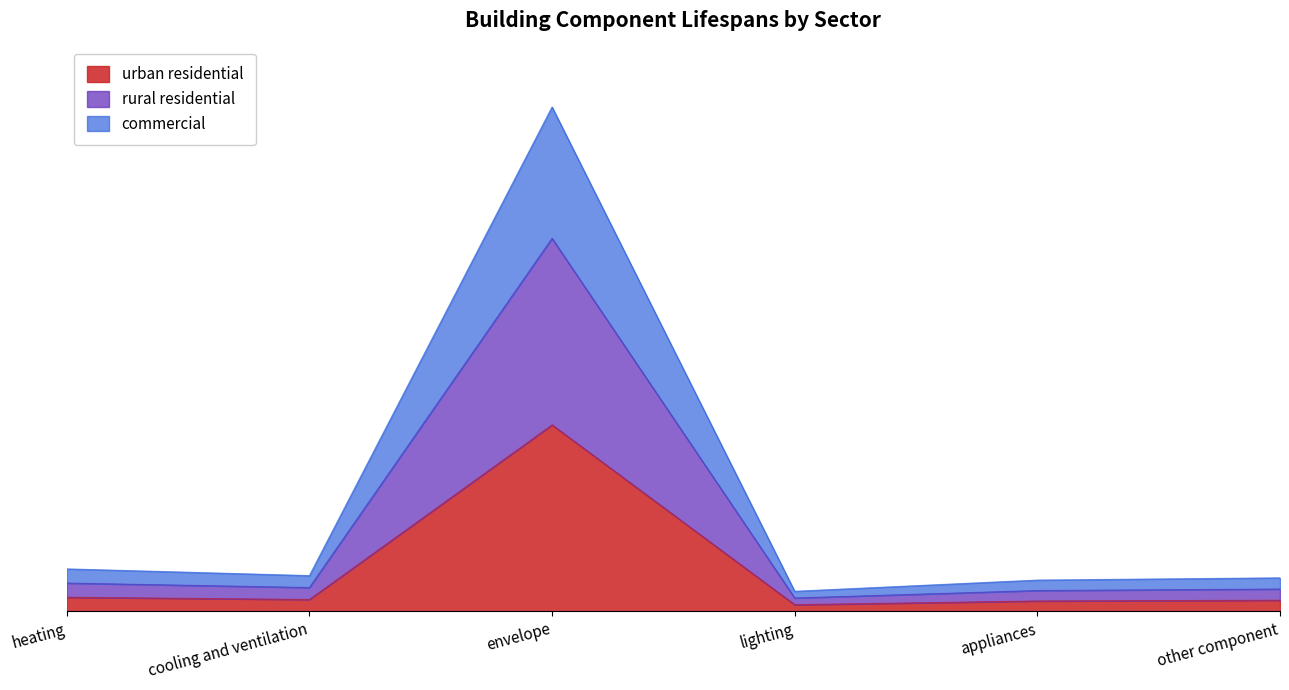

Rank the series at heating from highest to lowest value.

commercial, rural residential, urban residential